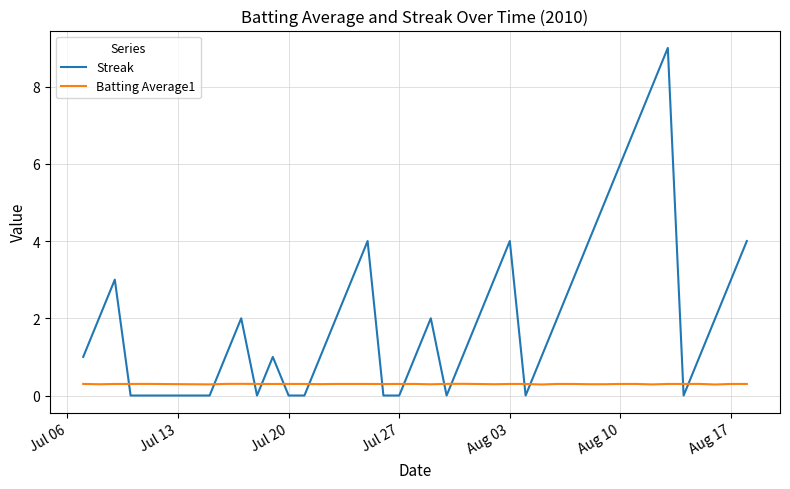

How many lines are shown in the chart?

2